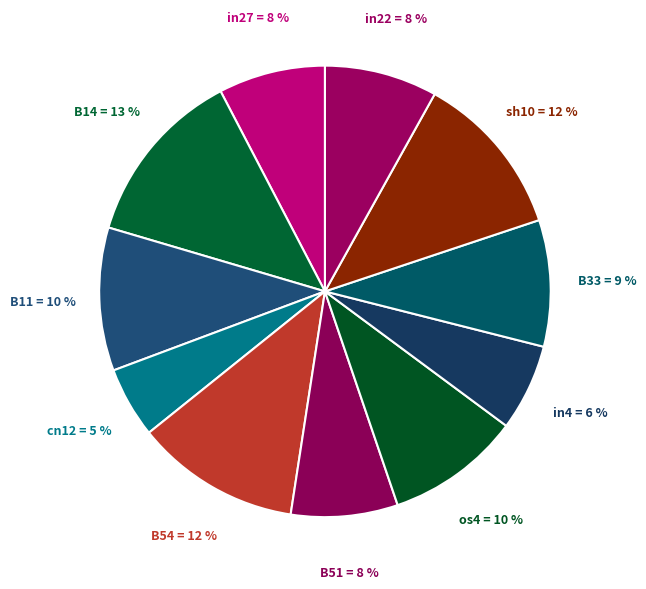

To the nearest percent, what is the difference between the os4 and sh10 slice percentages?

2%